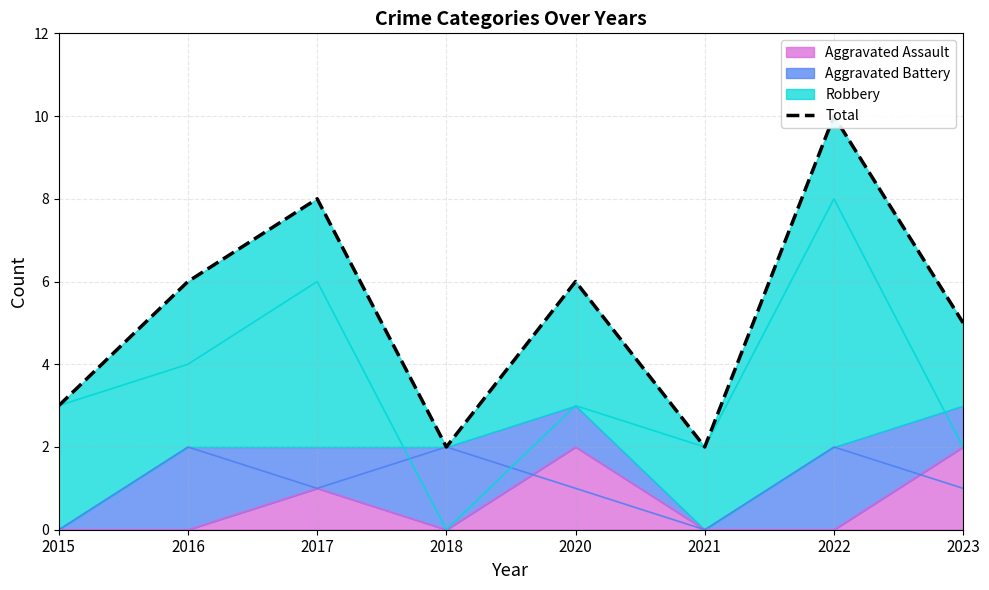

What is the change in value from 2016 to 2021?

-4